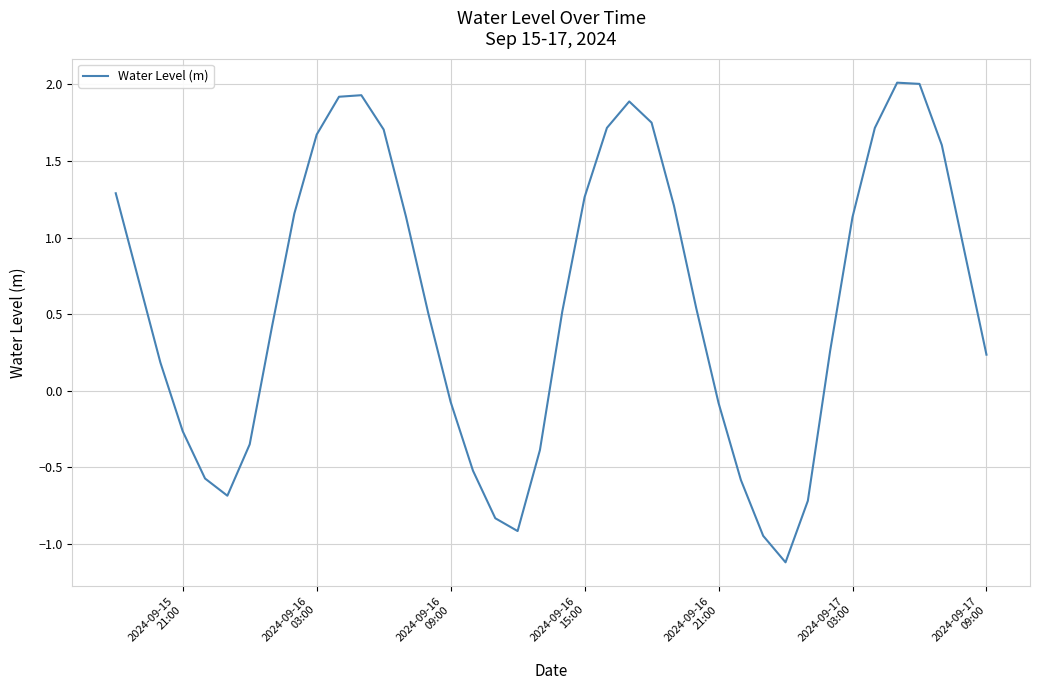

What is the maximum value shown in the chart?

2.0